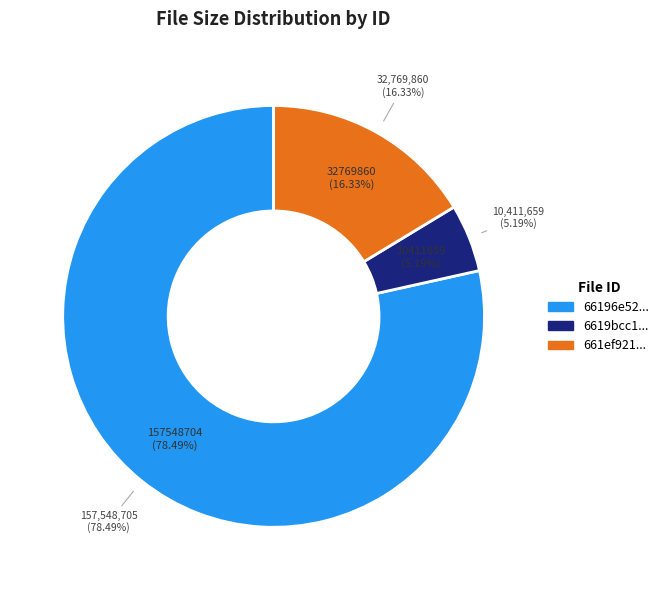

Combined, do 6619bcc1e5c1491fbaf9808c and 661ef9212382b39b71d2f416 account for over 50%?

No